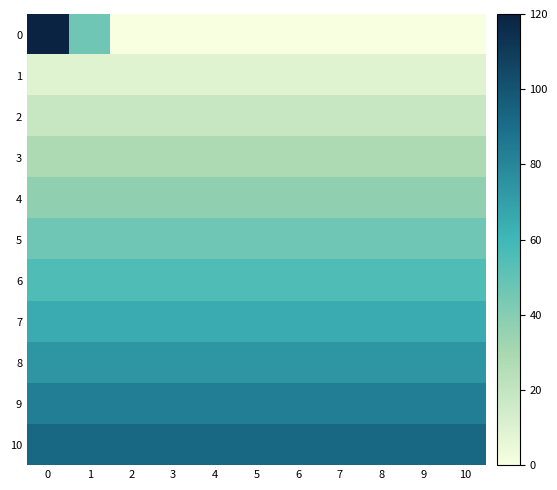

Reading left to right, transcribe all the data shown in this chart.

0: 0=120.0	1=46.2	2=0.0	3=0.0	4=0.0	5=0.0	6=0.0	7=0.0	8=0.0	9=0.0	10=0.0
1: 0=9.2	1=9.2	2=9.2	3=9.2	4=9.2	5=9.2	6=9.2	7=9.2	8=9.2	9=9.2	10=9.2
2: 0=18.5	1=18.5	2=18.5	3=18.5	4=18.5	5=18.5	6=18.5	7=18.5	8=18.5	9=18.5	10=18.5
3: 0=27.7	1=27.7	2=27.7	3=27.7	4=27.7	5=27.7	6=27.7	7=27.7	8=27.7	9=27.7	10=27.7
4: 0=36.9	1=36.9	2=36.9	3=36.9	4=36.9	5=36.9	6=36.9	7=36.9	8=36.9	9=36.9	10=36.9
5: 0=46.2	1=46.2	2=46.2	3=46.2	4=46.2	5=46.2	6=46.2	7=46.2	8=46.2	9=46.2	10=46.2
6: 0=55.4	1=55.4	2=55.4	3=55.4	4=55.4	5=55.4	6=55.4	7=55.4	8=55.4	9=55.4	10=55.4
7: 0=64.6	1=64.6	2=64.6	3=64.6	4=64.6	5=64.6	6=64.6	7=64.6	8=64.6	9=64.6	10=64.6
8: 0=73.8	1=73.8	2=73.8	3=73.8	4=73.8	5=73.8	6=73.8	7=73.8	8=73.8	9=73.8	10=73.8
9: 0=83.1	1=83.1	2=83.1	3=83.1	4=83.1	5=83.1	6=83.1	7=83.1	8=83.1	9=83.1	10=83.1
10: 0=92.3	1=92.3	2=92.3	3=92.3	4=92.3	5=92.3	6=92.3	7=92.3	8=92.3	9=92.3	10=92.3